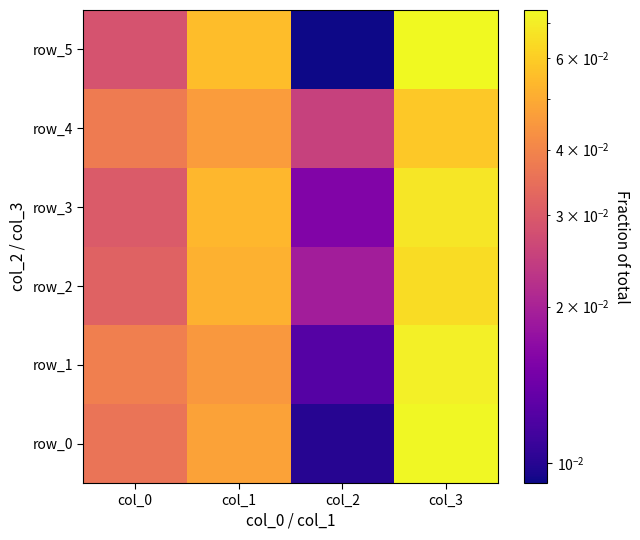

At which category does the chart reach its minimum across all series?

col_2